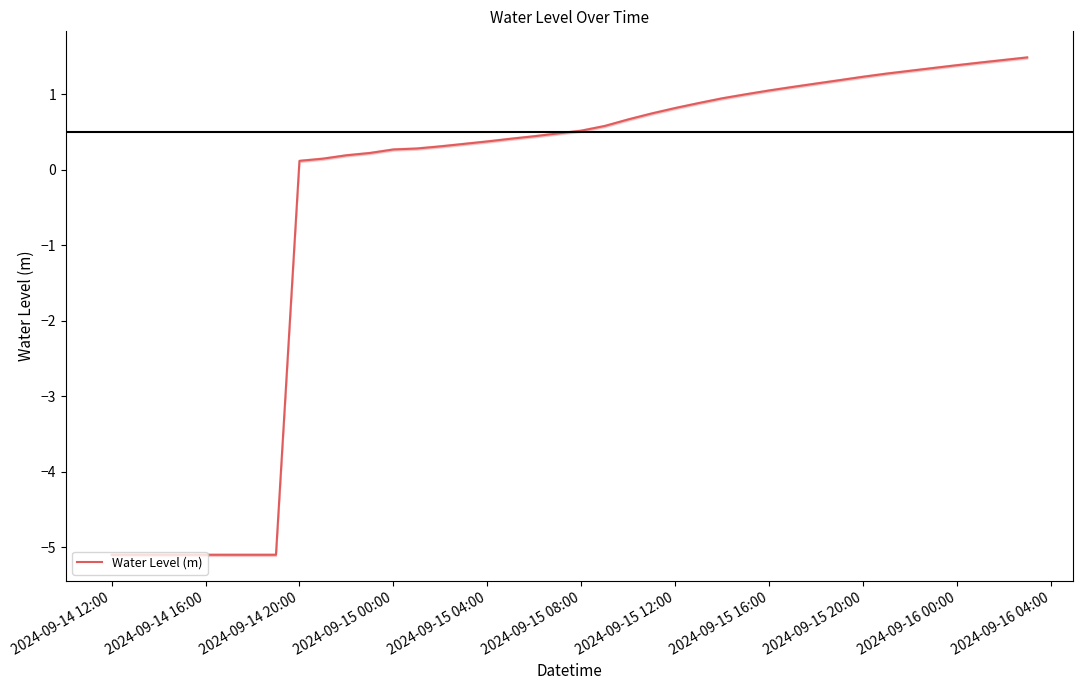

Between 2024-09-14 20:00 and 2024-09-15 08:00, which is larger?

2024-09-15 08:00